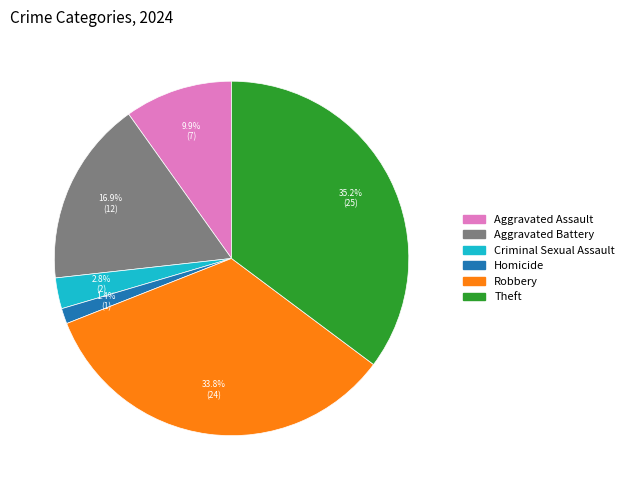

Is there a majority slice in this chart?

No